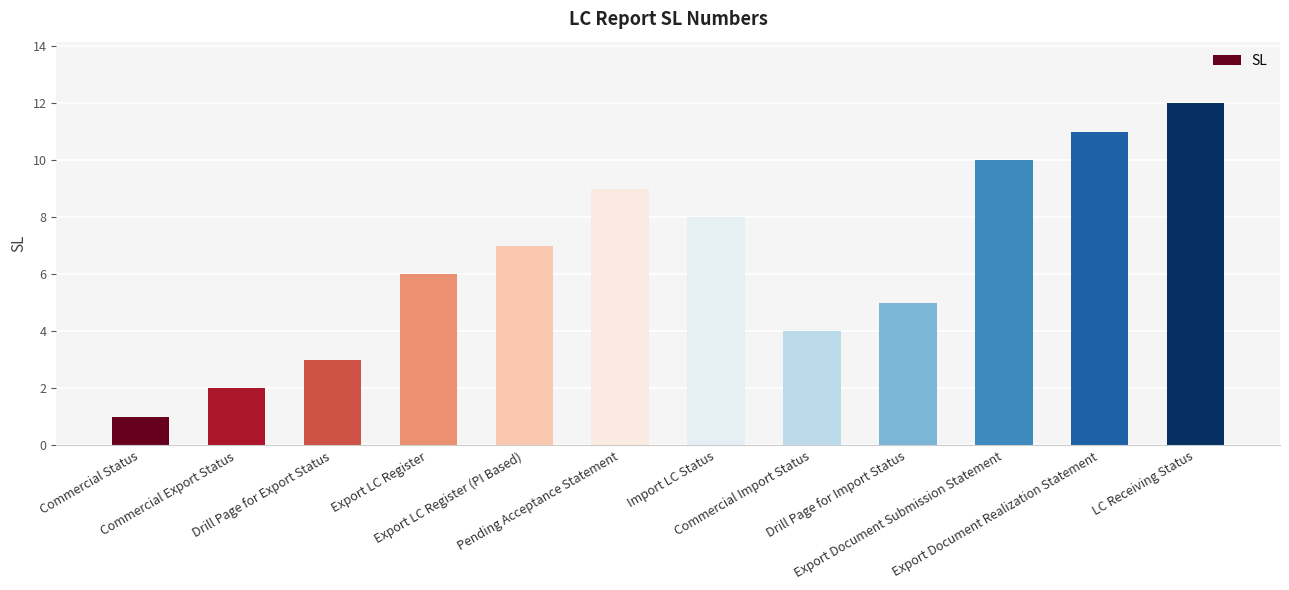

What is the difference between the values at LC Receiving Status and Export Document Submission Statement?

2